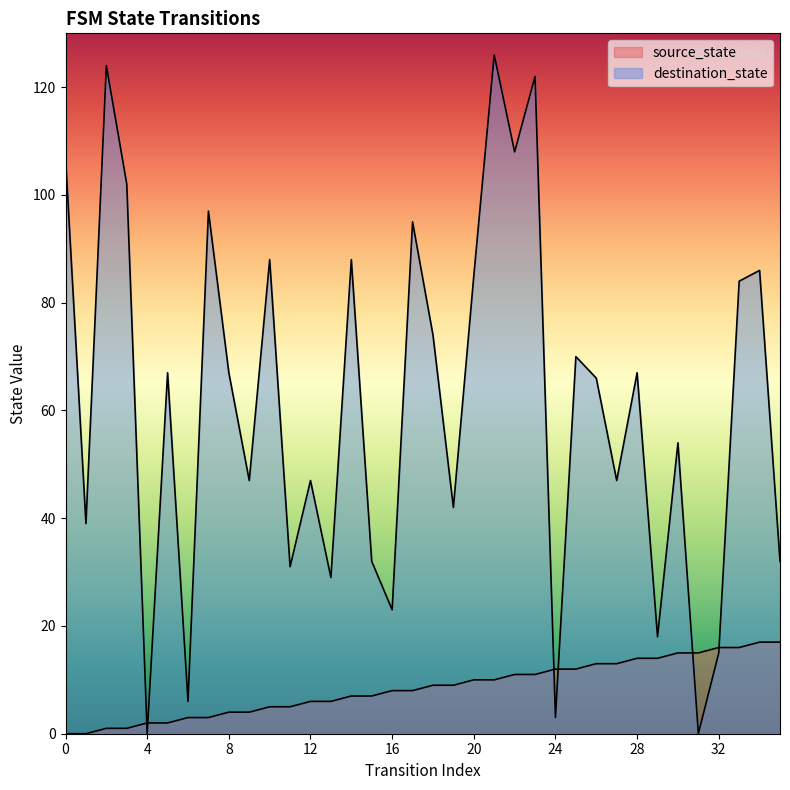

Reading left to right, list all the values displayed in this chart.

source_state: 0	0	1	1	2	2	3	3	4	4	5	5	6	6	7	7	8	8	9	9	10	10	11	11	12	12	13	13	14	14	15	15	16	16	17	17
destination_state: 107	39	124	102	0	67	6	97	67	47	88	31	47	29	88	32	23	95	74	42	85	126	108	122	3	70	66	47	67	18	54	0	15	84	86	32